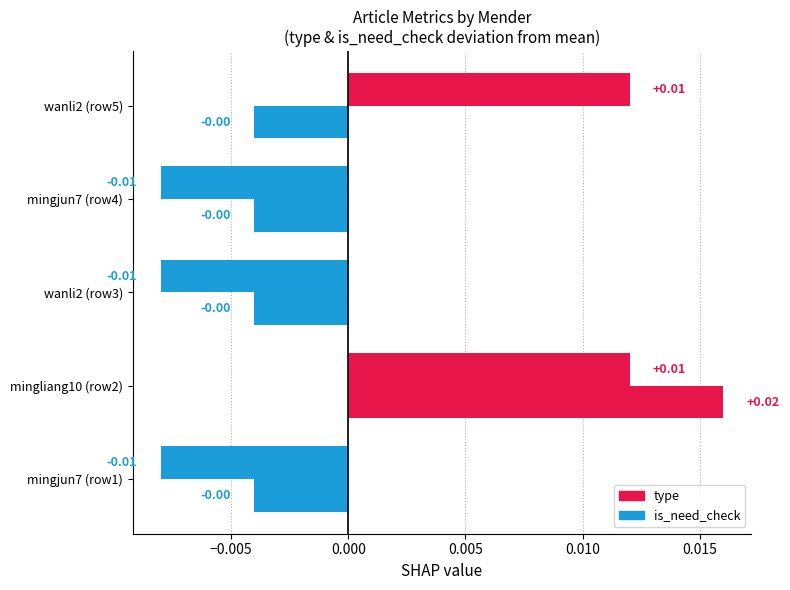

How many values in type are above zero?

1